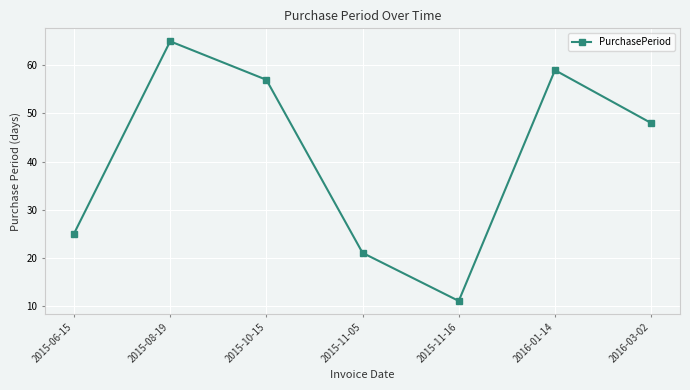

The value at 2015-08-19 is 65. True or false?

True